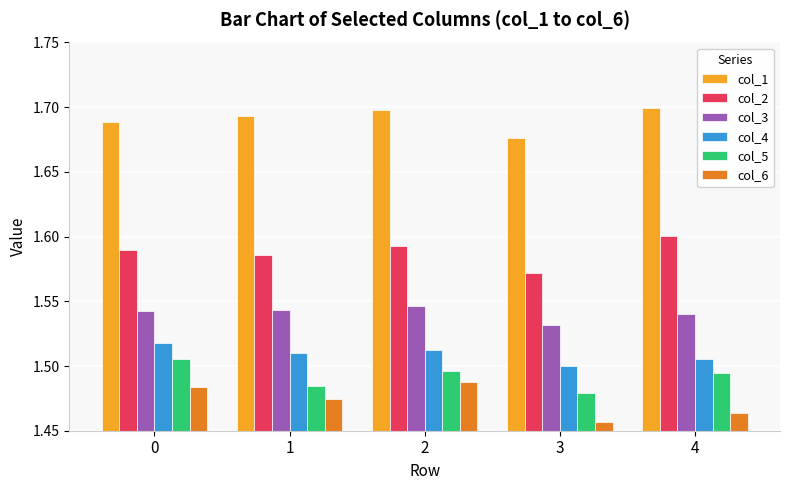

What are all the series names shown in the legend?

col_1, col_2, col_3, col_4, col_5, col_6